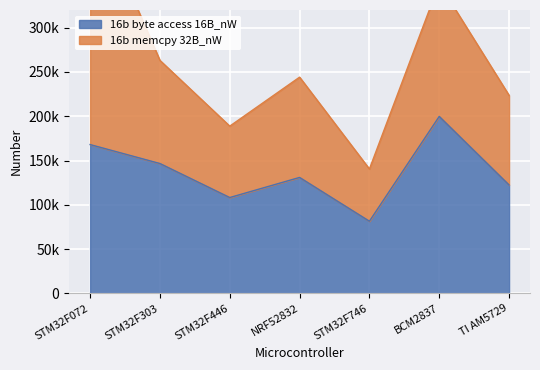

At which category does the data reach its first local peak?

NRF52832